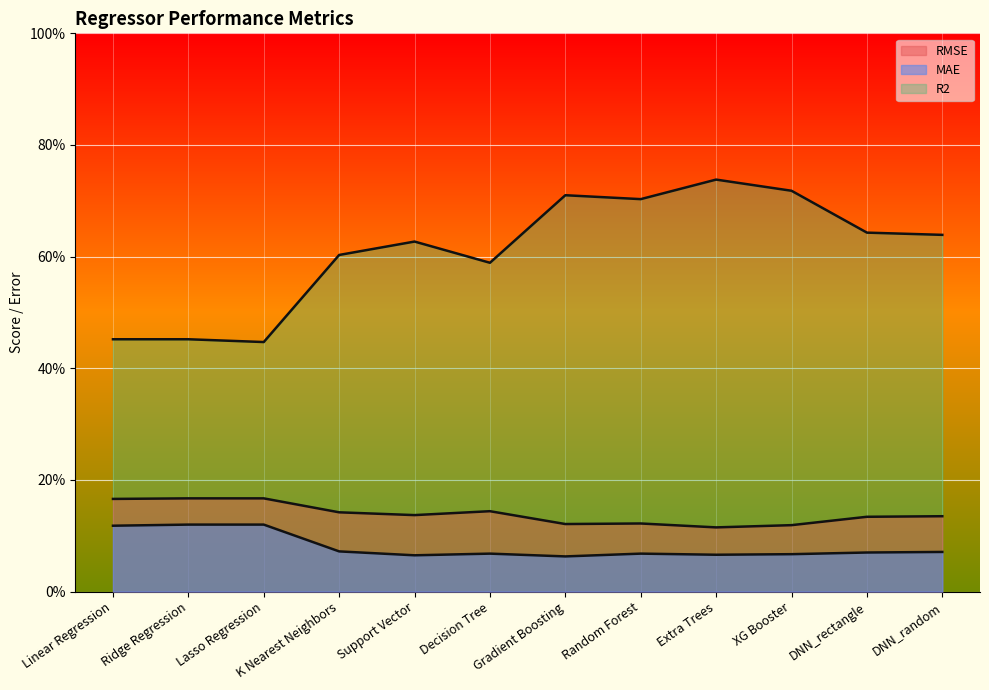

Which series has the largest total across all categories?

R2